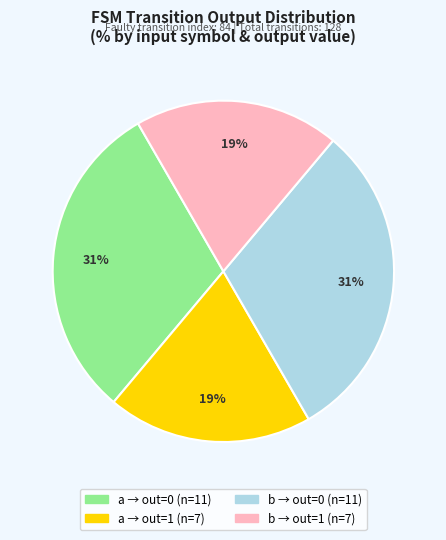

To the nearest percent, what is the average slice percentage?

25%